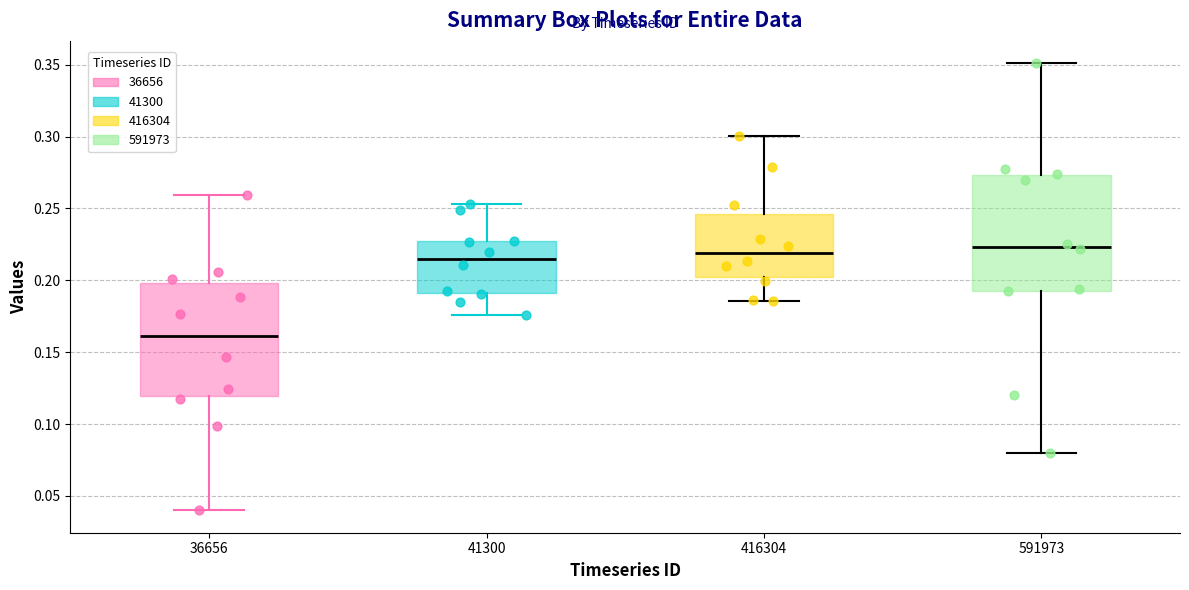

Where does the lower whisker of the box at x = 36656 end on the y-axis? The values are not printed on the chart, so give them approximately, as read against the axis.

0.040